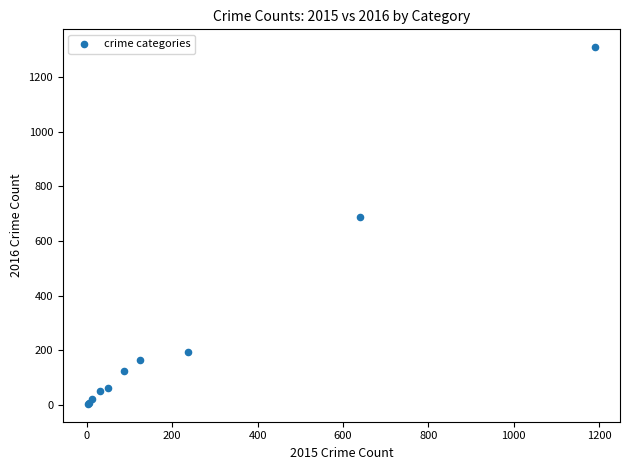

What Y value in the scatter plot is closest to 656?

689